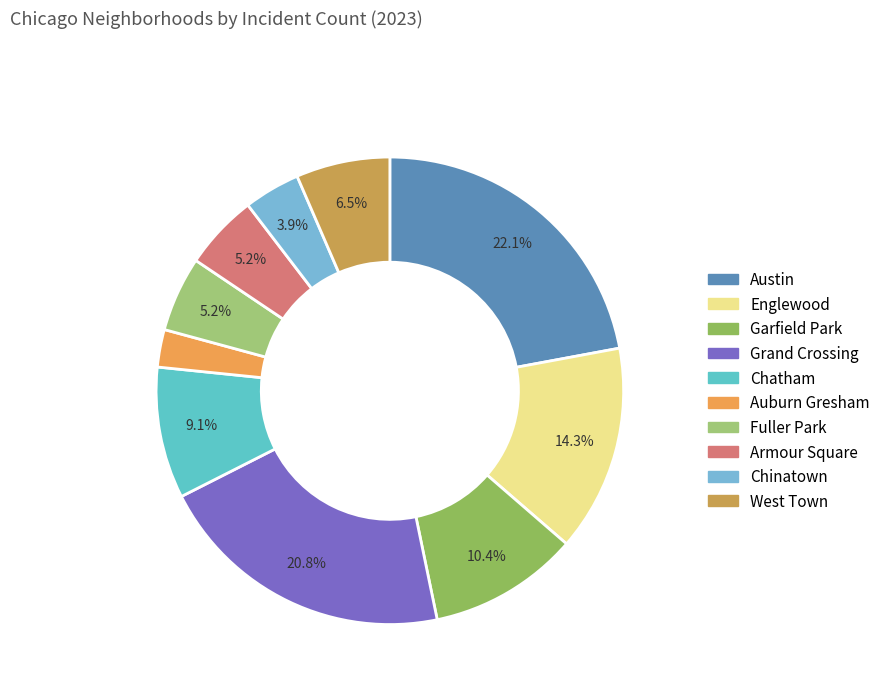

What percentage is the Chinatown slice, to the nearest percent?

4%